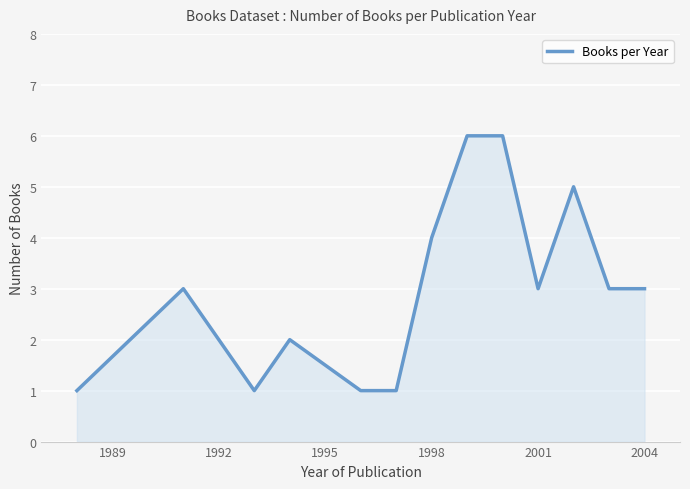

What is the maximum value shown in the chart?

6